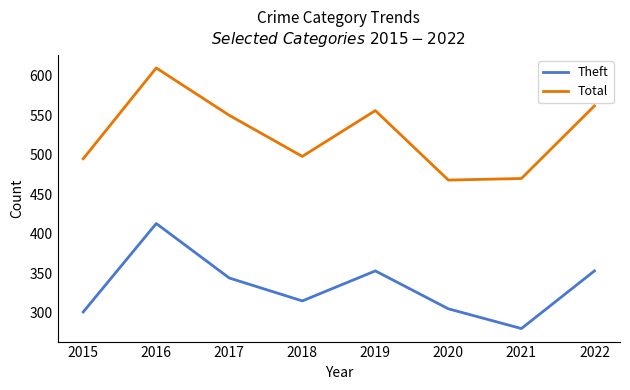

Reading right to left, transcribe all the data shown in this chart.

Theft: 2022=353	2021=280	2020=305	2019=353	2018=315	2017=344	2016=413	2015=301
Total: 2022=562	2021=470	2020=468	2019=556	2018=498	2017=550	2016=610	2015=495